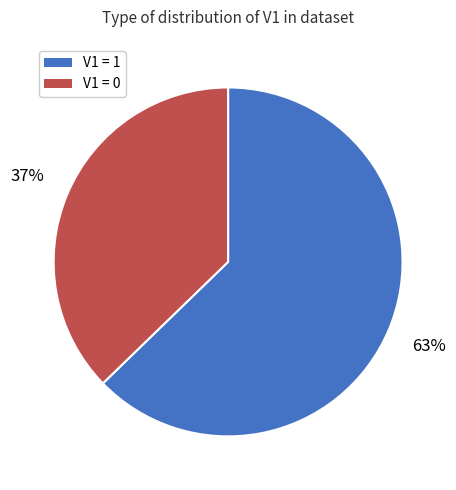

Does any single category account for the majority?

Yes